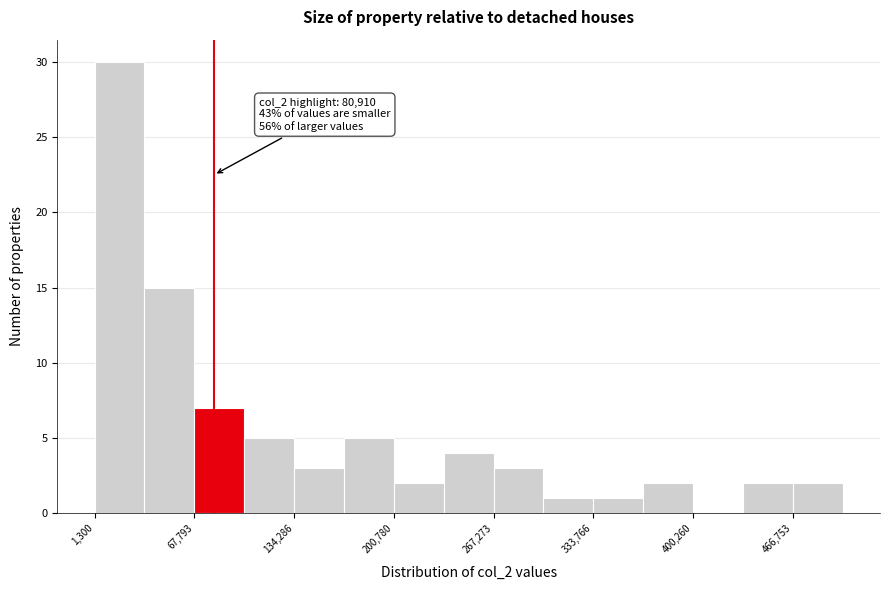

Read against the x-axis, roughly where is the centre of the tallest bar?

20000